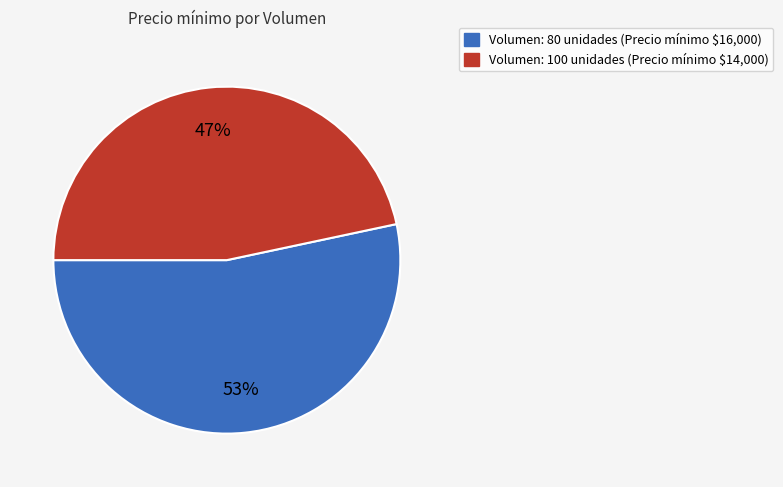

Is it true that Volumen: 80 unidades (Precio mínimo $16,000) is 53% of the pie?

True